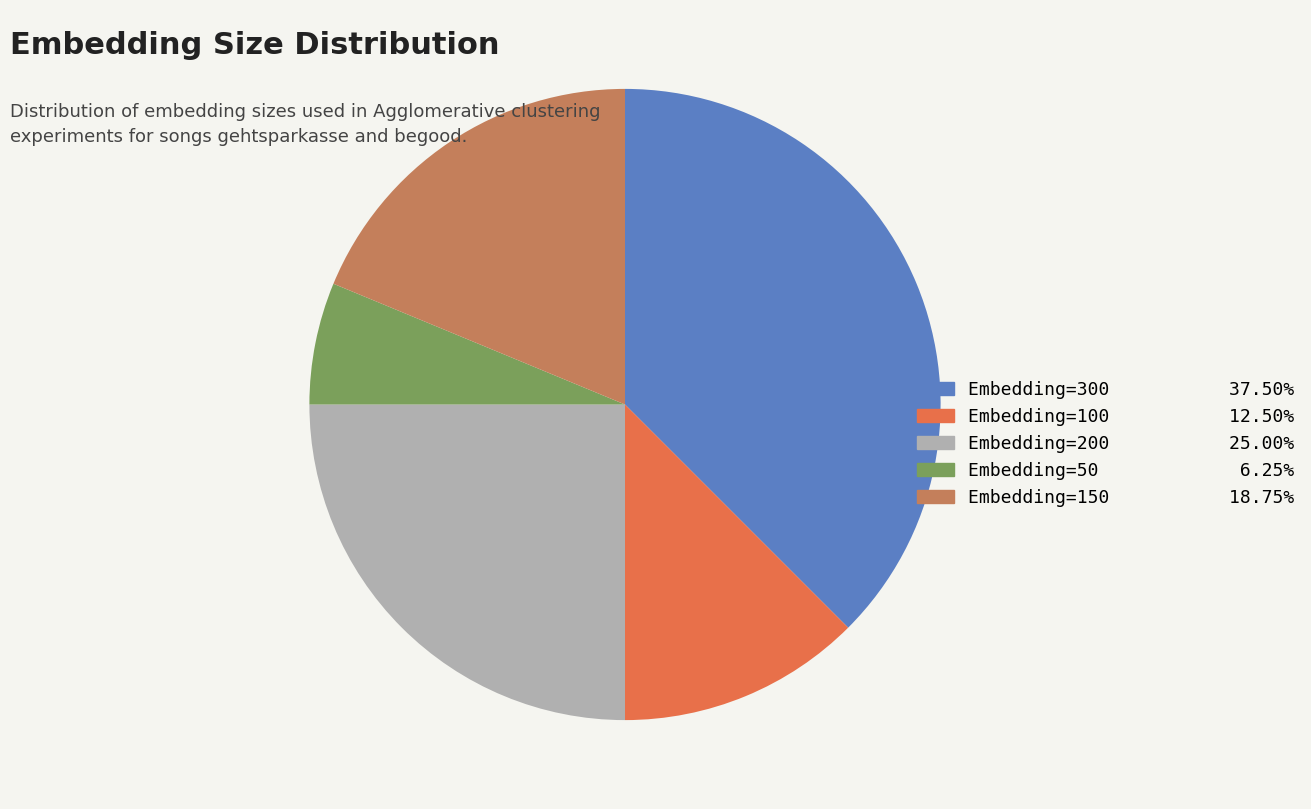

Do Embedding=150 and Embedding=100 together represent more than half of the pie?

No